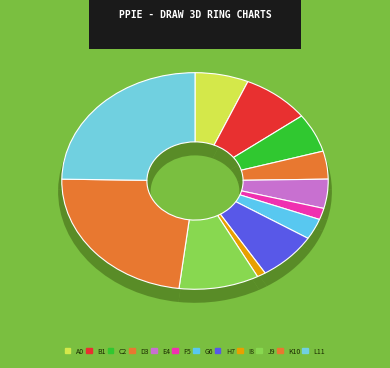

Is it true that 258135 is 16% of the pie?

False